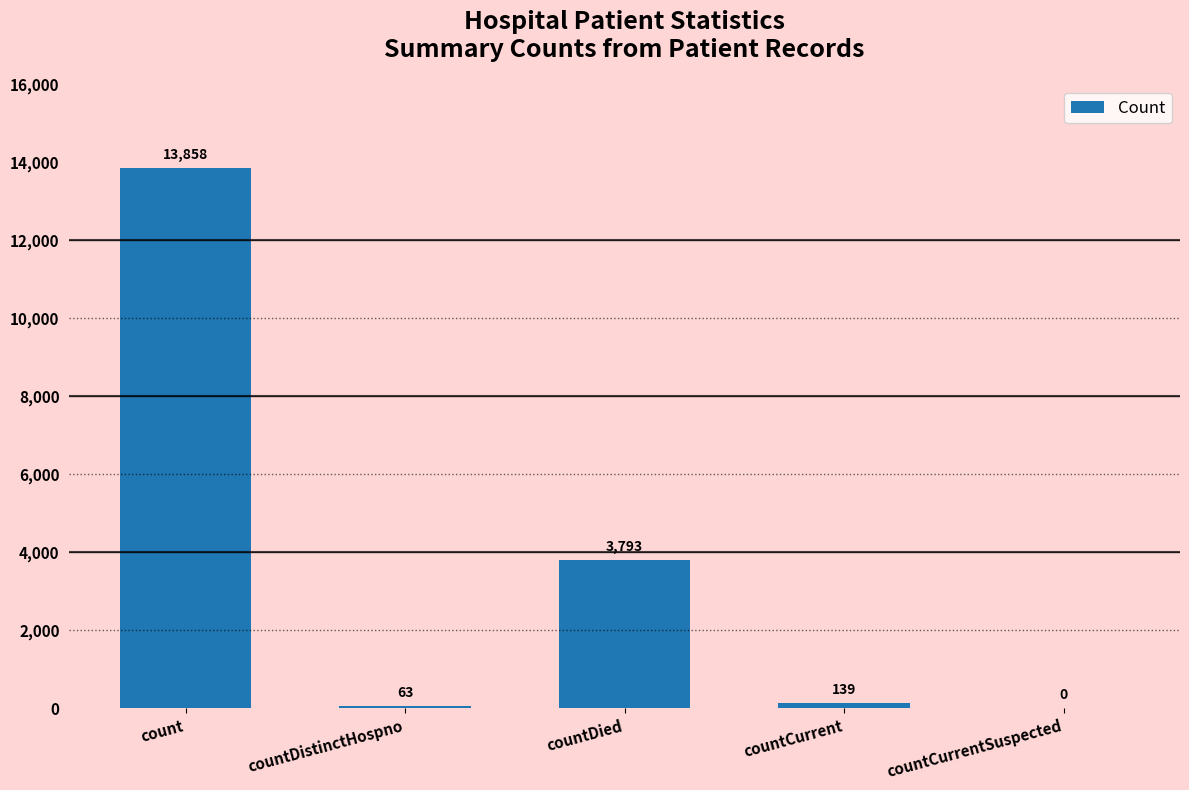

What is the change in value from countCurrent to countCurrentSuspected?

-139